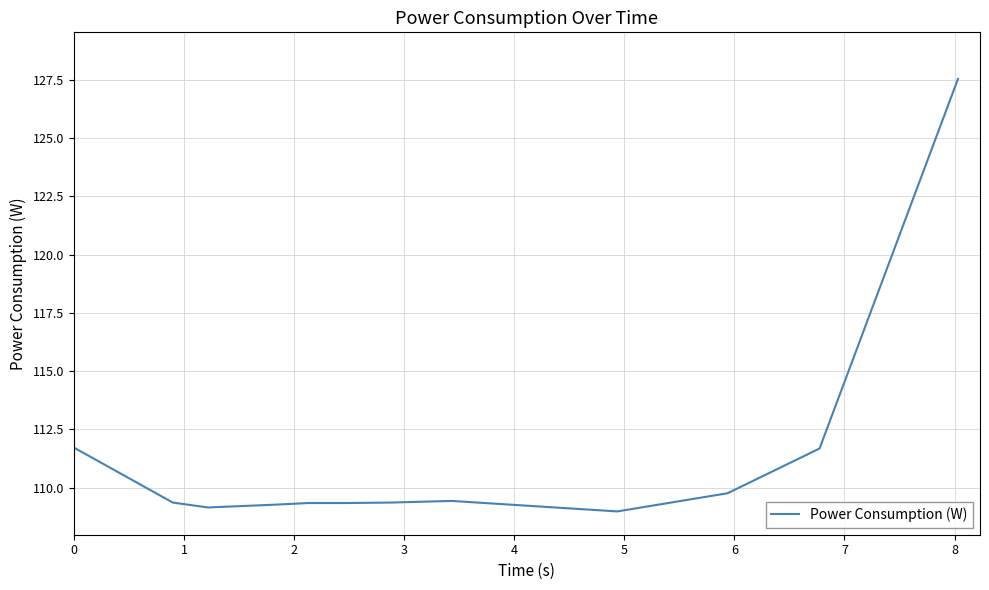

What is the smallest value displayed?

109.0